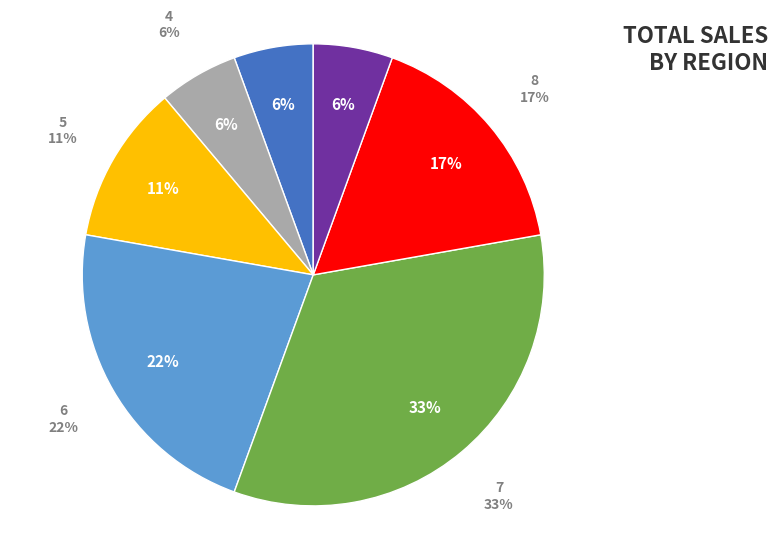

What is the ratio of the value at 7 to the value at 6?

1.5